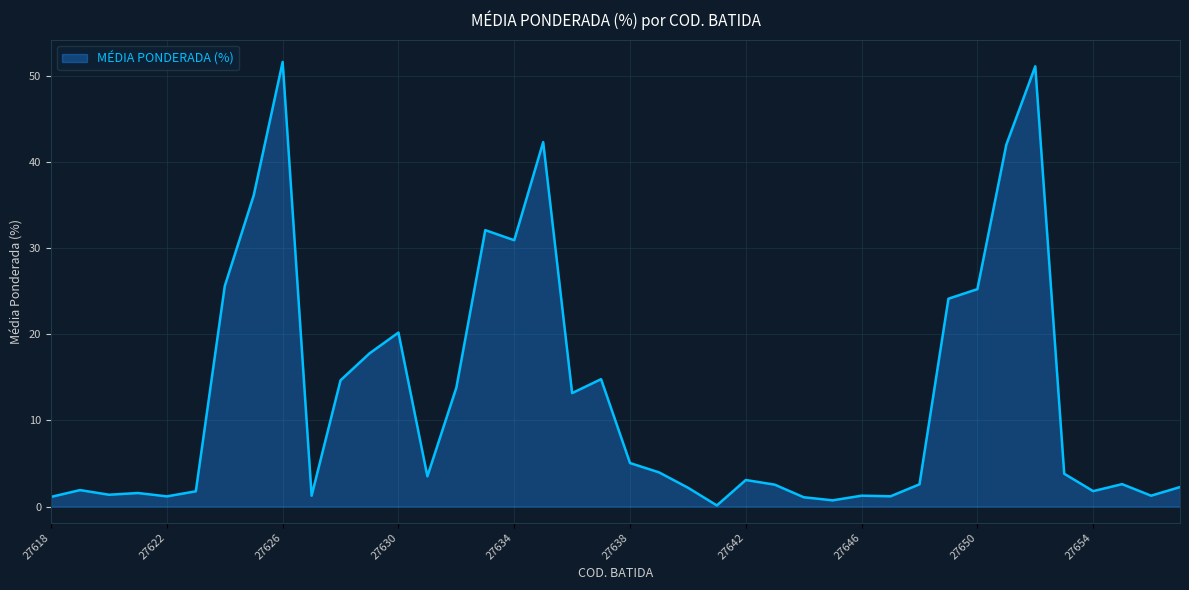

What is the difference between the maximum and minimum values?

51.5